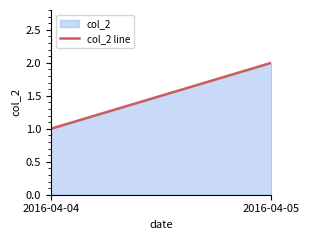

Is it true that the value at 2016-04-05 is 1?

False